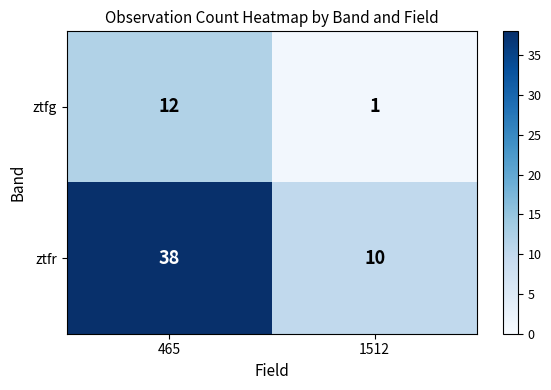

At which label is ztfg closest to 6?

1512